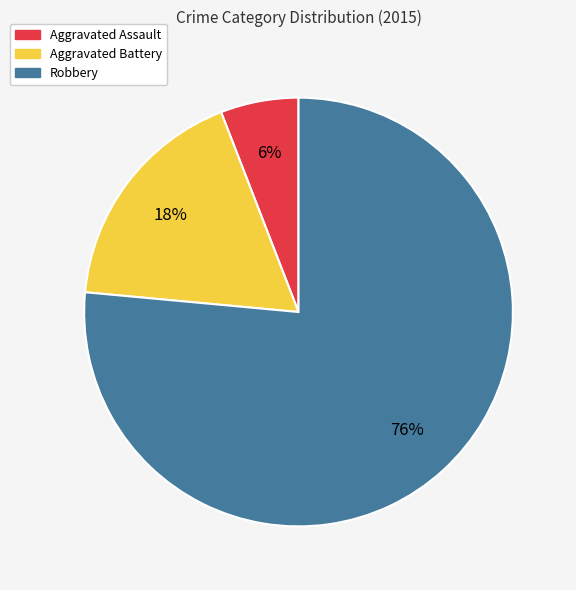

The Robbery slice represents 87% of the pie. True or false?

False